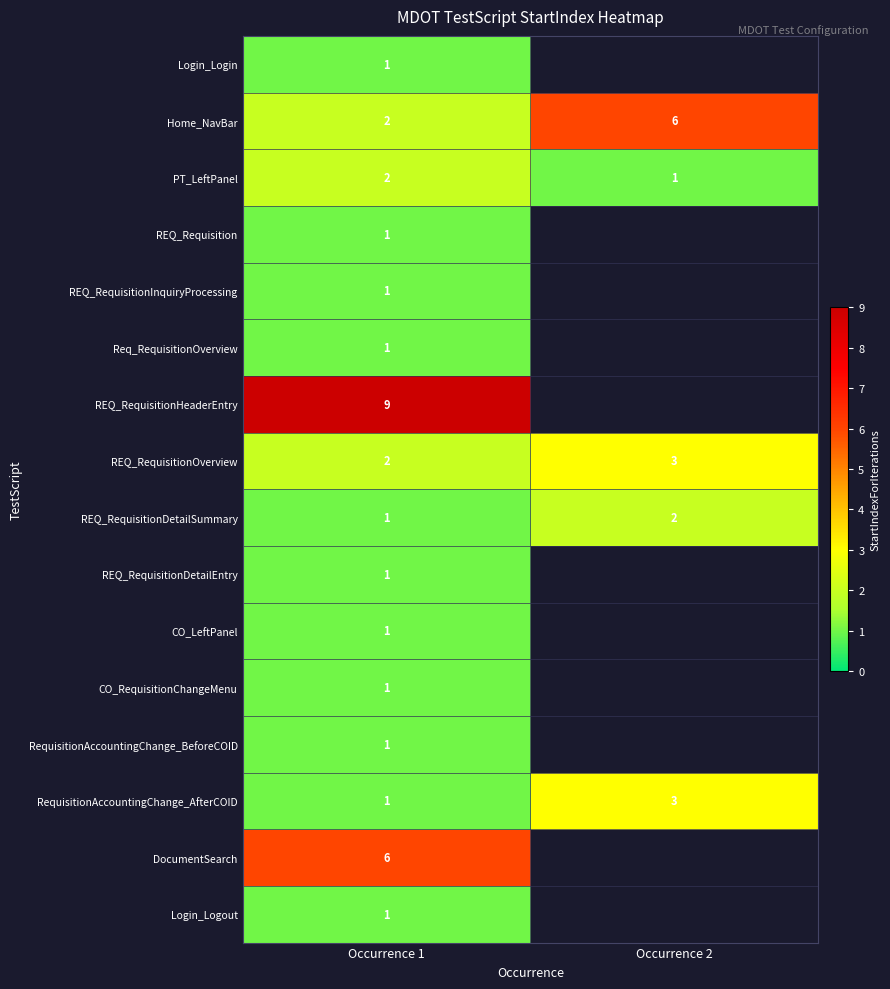

Count the number of categories in the chart.

2